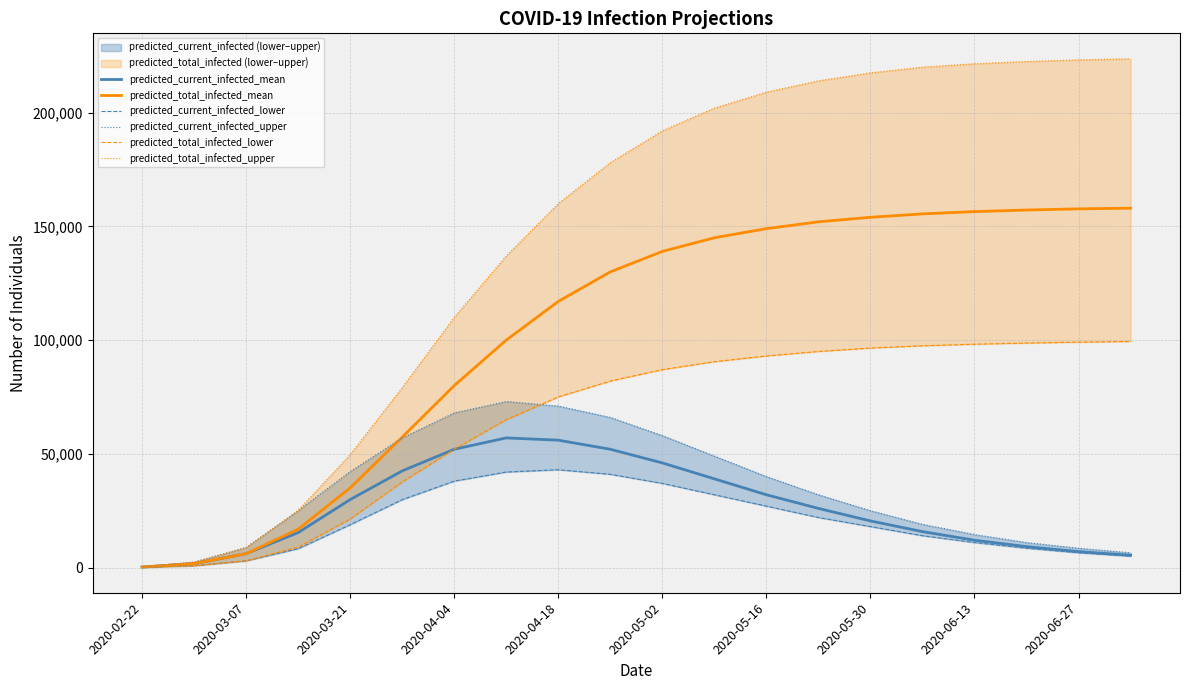

The value of predicted_total_infected_mean at 2020-03-07 is 6110. True or false?

True